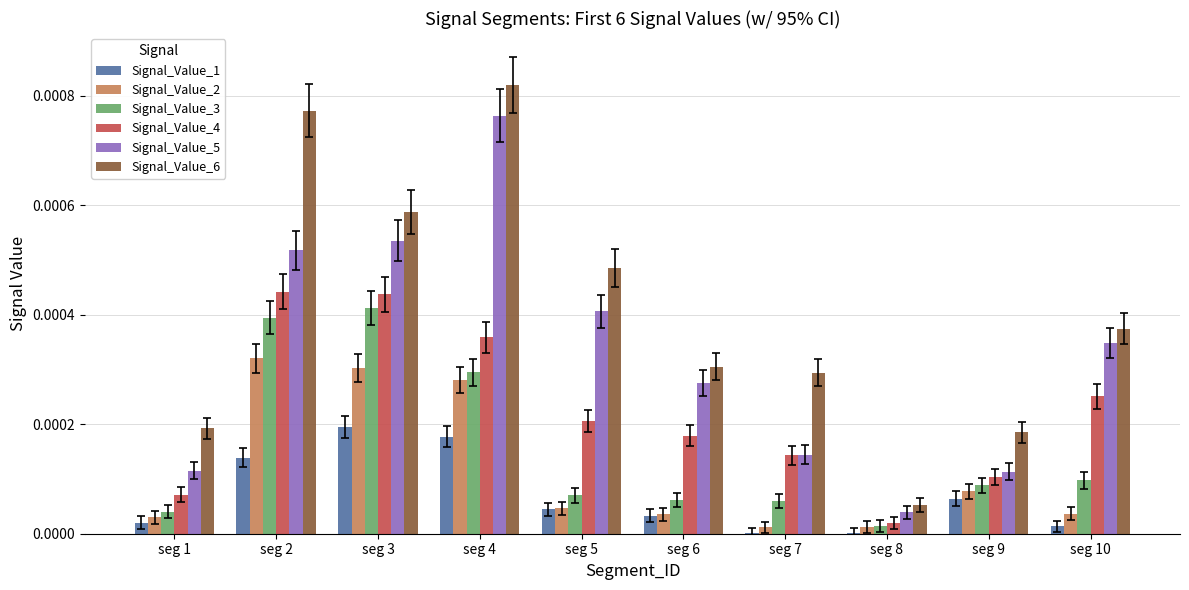

What are all the series names shown in the legend?

Signal_Value_1, Signal_Value_2, Signal_Value_3, Signal_Value_4, Signal_Value_5, Signal_Value_6